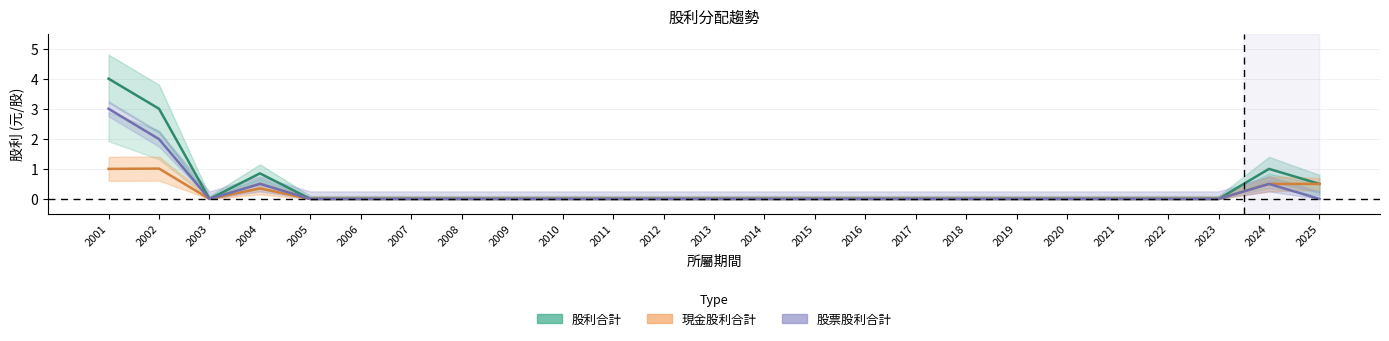

List the labels in order of 股利合計 value, largest first.

2001, 2002, 2024, 2004, 2025, 2003, 2005, 2006, 2007, 2008, 2009, 2010, 2011, 2012, 2013, 2014, 2015, 2016, 2017, 2018, 2019, 2020, 2021, 2022, 2023